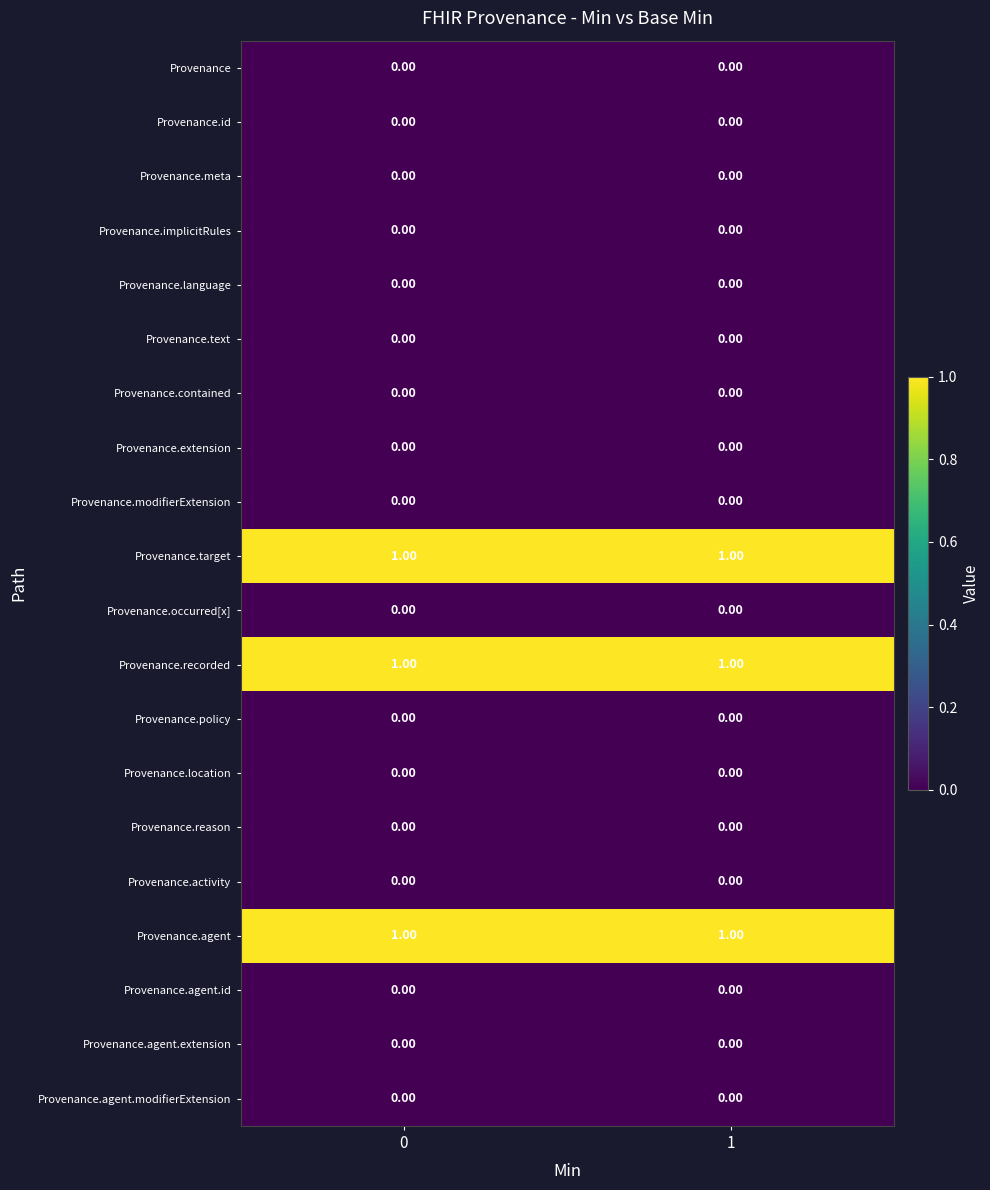

Is the value of Provenance.meta at 0 greater than the value of Provenance.recorded at 1?

No